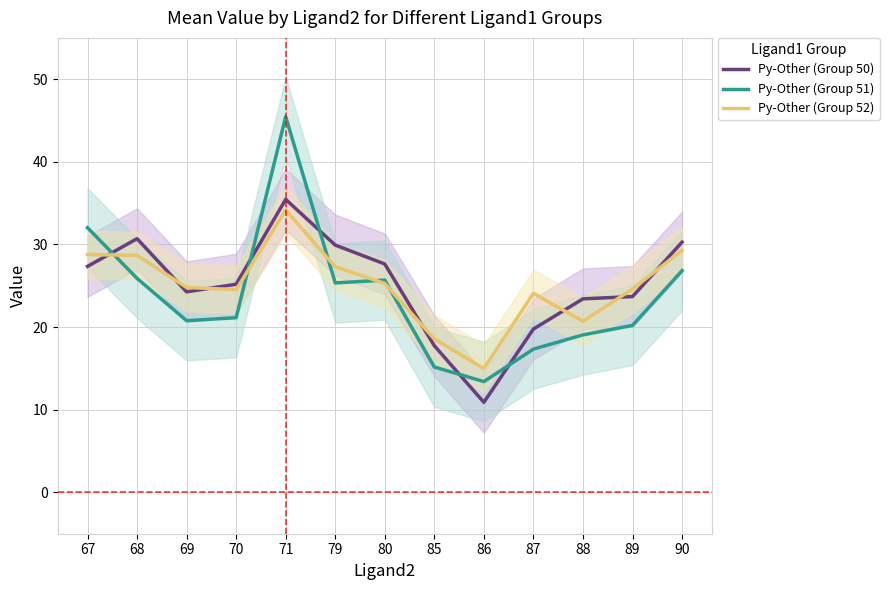

How many times do Py-Other (Group 51) and Py-Other (Group 52) cross each other?

5